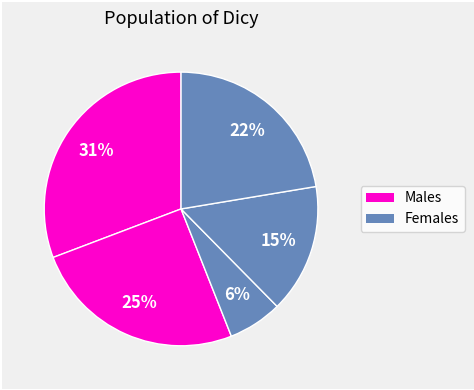

How many segments does this pie chart have?

5